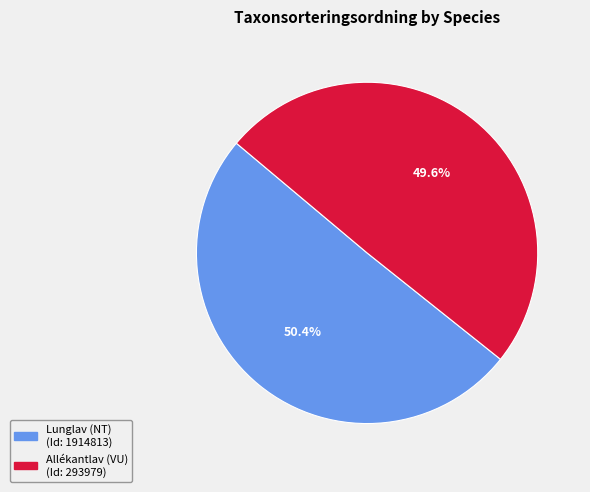

Which category has the smallest portion of the pie?

Allékantlav (VU)